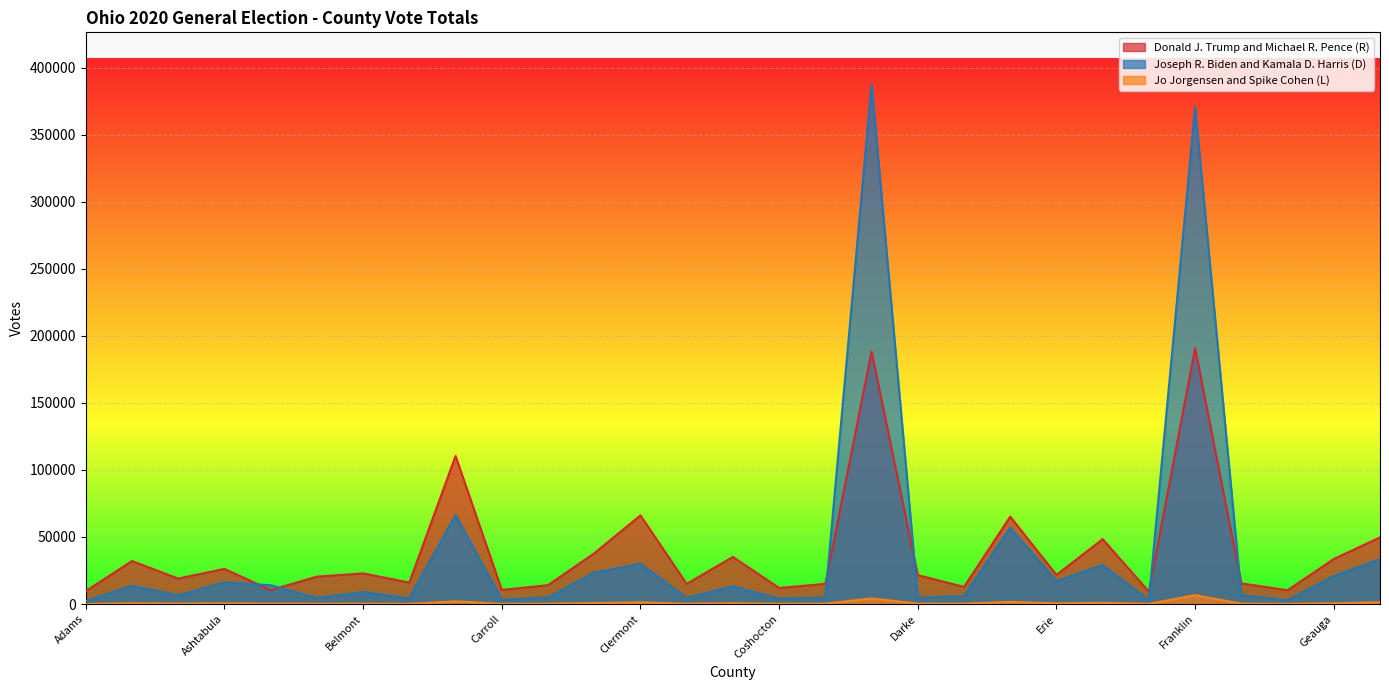

Which has a higher value, Butler or Allen?

Butler